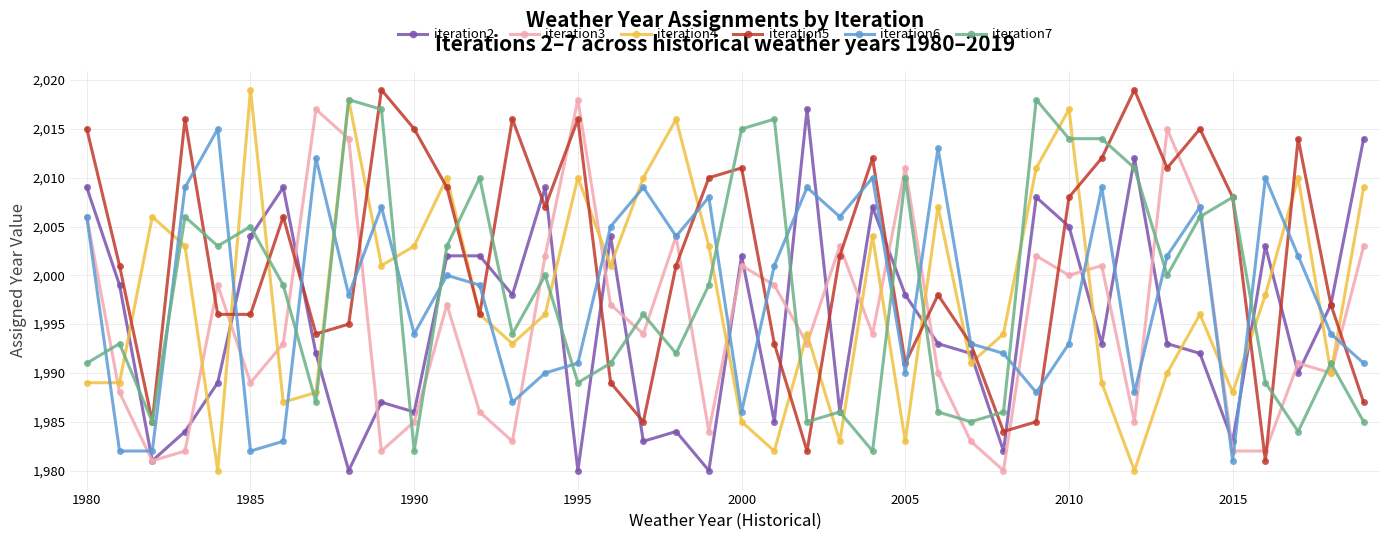

Which series has the largest total across all categories?

iteration5